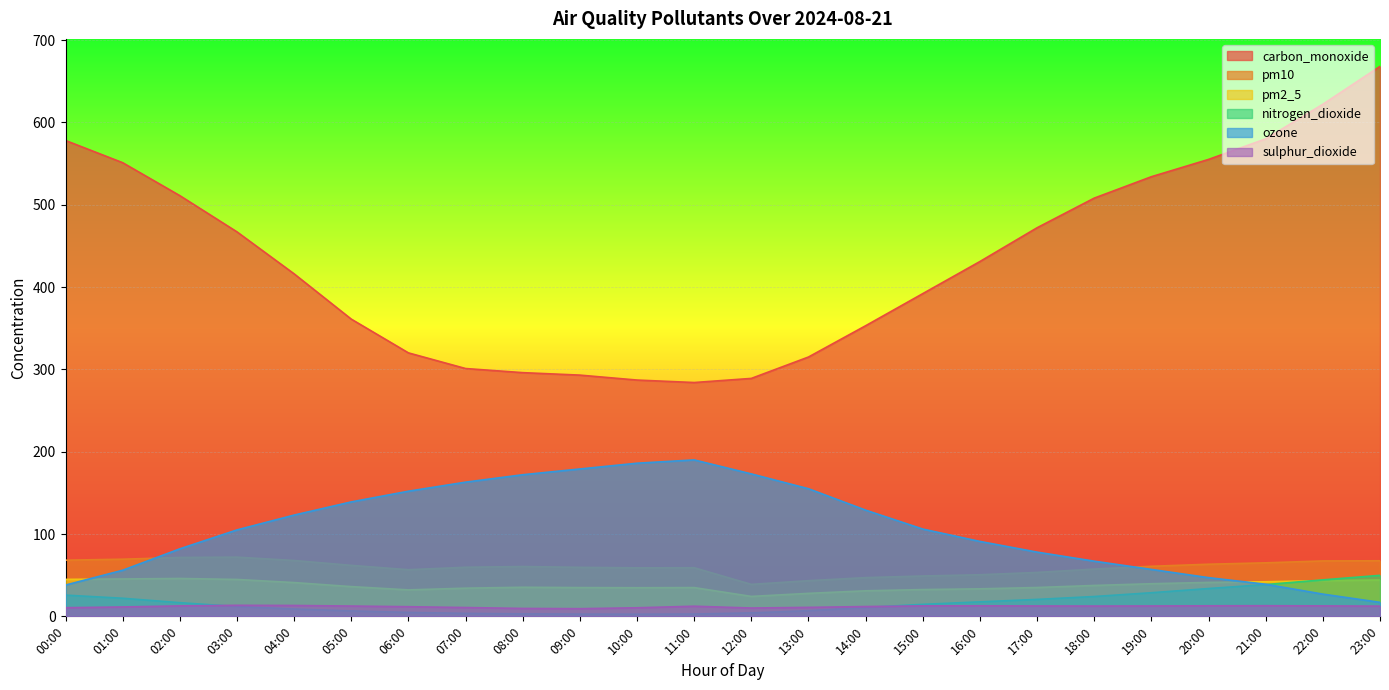

At which category is the sum across all series the highest?

23:00